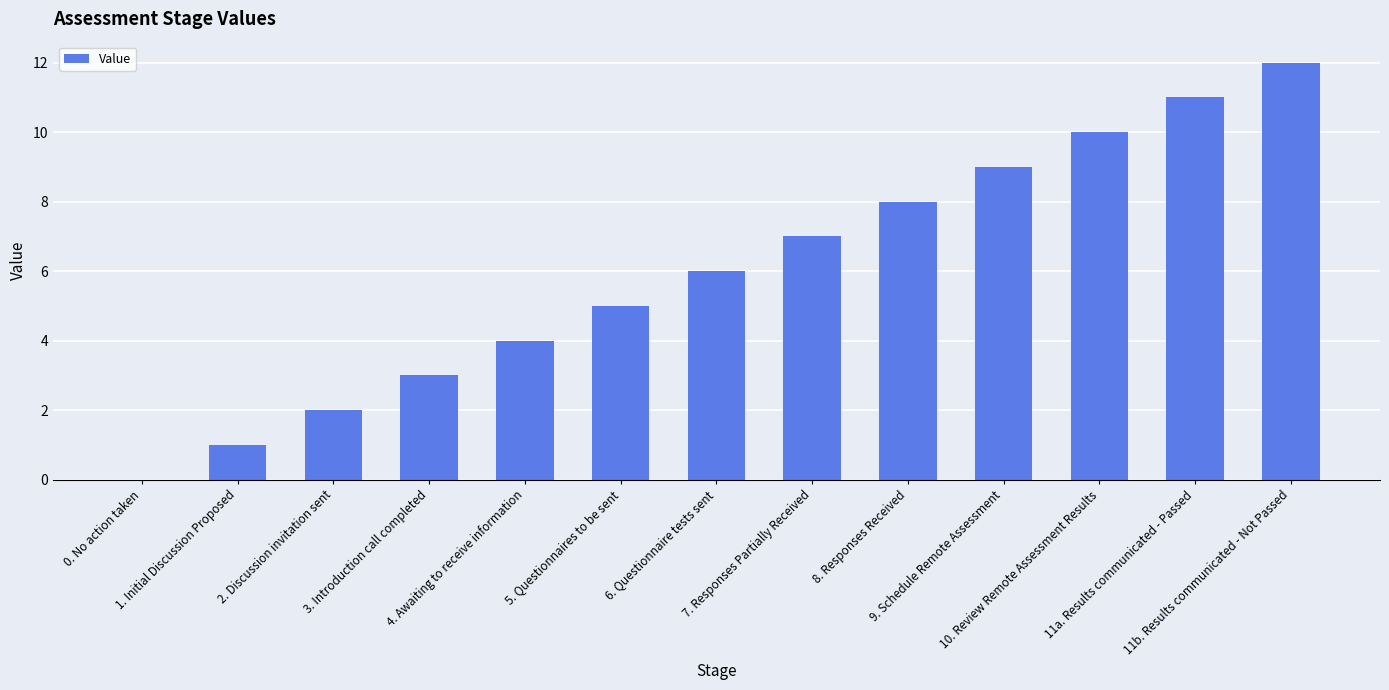

The chart shows a value of 6 at 10. Review Remote Assessment Results. True or false?

False